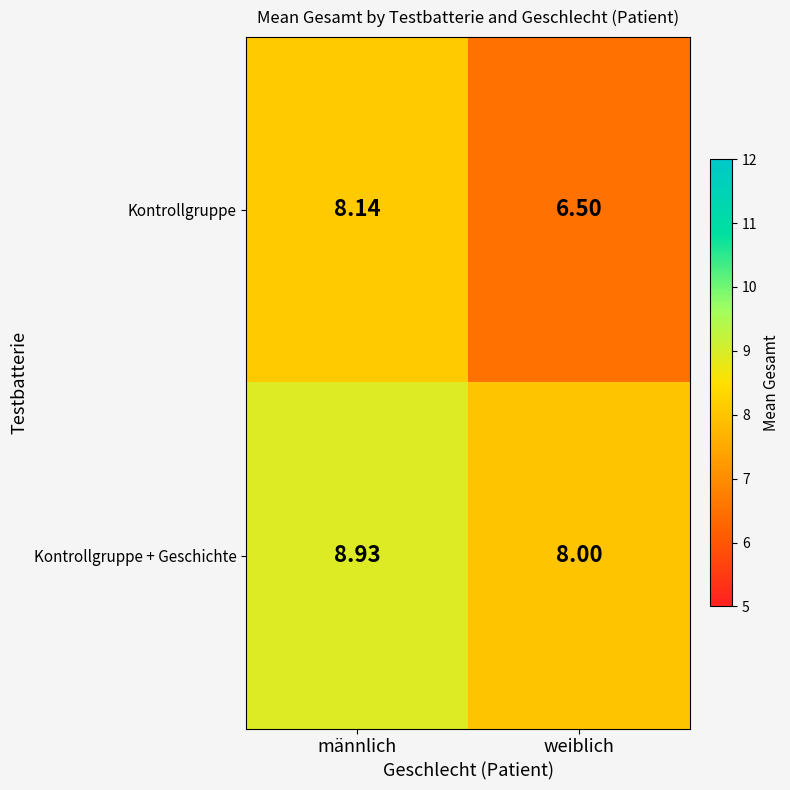

Where does the Kontrollgruppe series first go above 8?

männlich